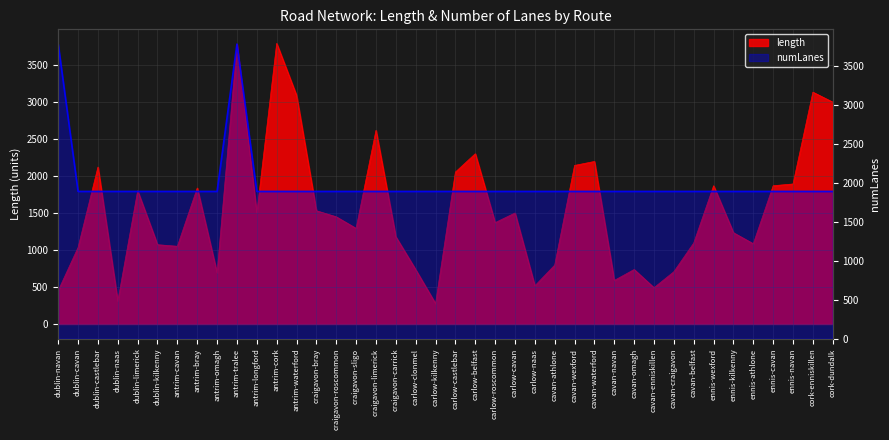

Reading left to right, extract all data points from this chart.

length: 450.7	1032.8	2117.6	307.4	1796.2	1069.6	1048.4	1835.0	688.0	3774.1	1497.6	3786.4	3084.0	1528.0	1446.1	1290.2	2612.9	1176.4	733.0	274.4	2049.9	2297.3	1367.6	1497.4	514.9	794.7	2139.6	2192.9	587.2	734.8	489.4	705.1	1092.6	1865.1	1231.4	1082.7	1865.4	1889.2	3128.2	2993.6
numLanes: 3786.4	1893.2	1893.2	1893.2	1893.2	1893.2	1893.2	1893.2	1893.2	3786.4	1893.2	1893.2	1893.2	1893.2	1893.2	1893.2	1893.2	1893.2	1893.2	1893.2	1893.2	1893.2	1893.2	1893.2	1893.2	1893.2	1893.2	1893.2	1893.2	1893.2	1893.2	1893.2	1893.2	1893.2	1893.2	1893.2	1893.2	1893.2	1893.2	1893.2